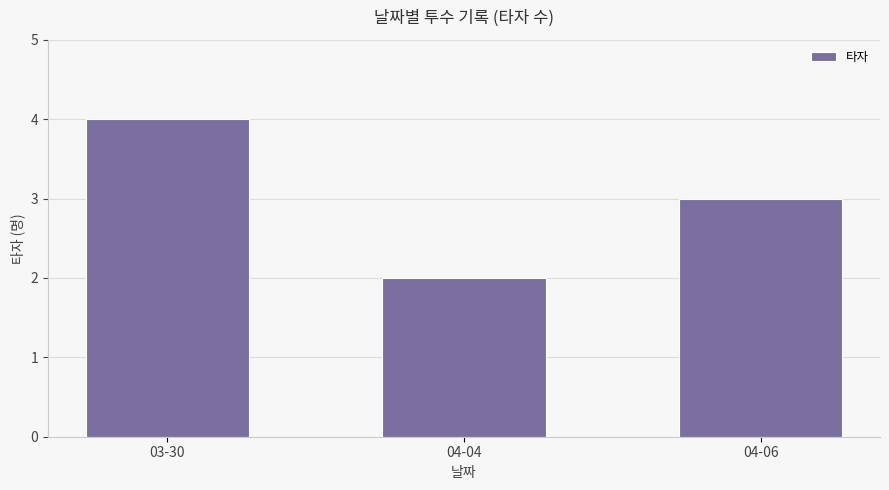

At which category does the chart reach its minimum across all series?

04-04